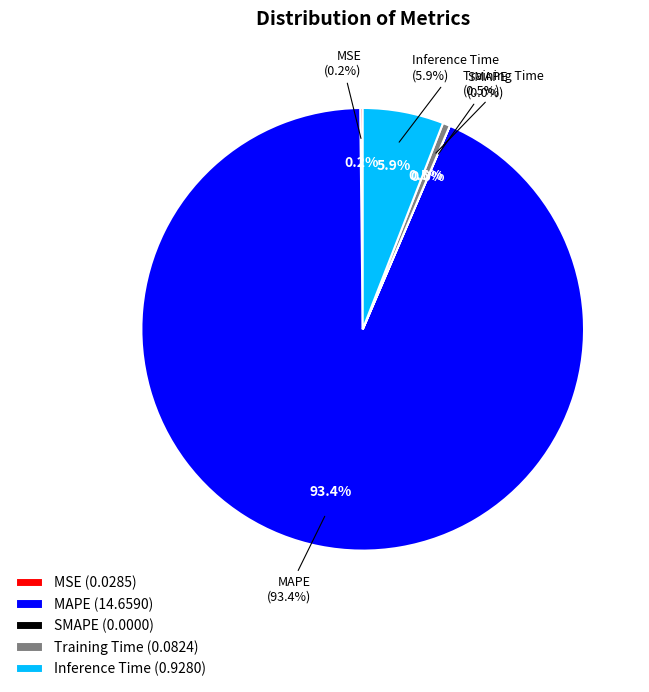

Rank the categories by value from lowest to highest.

SMAPE, MSE, Training Time, Inference Time, MAPE